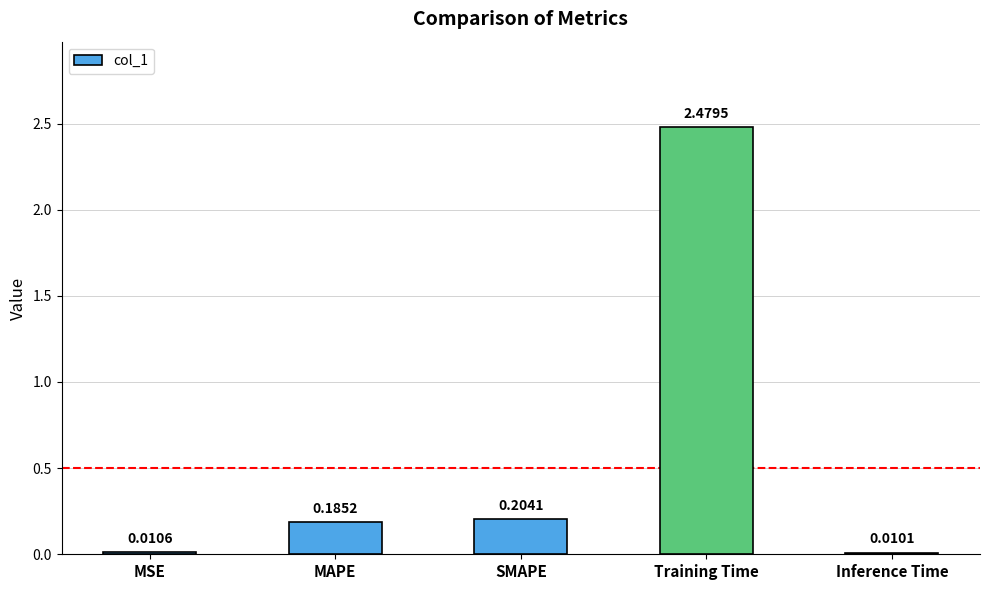

What is the label of the 3rd bar from the right?

SMAPE